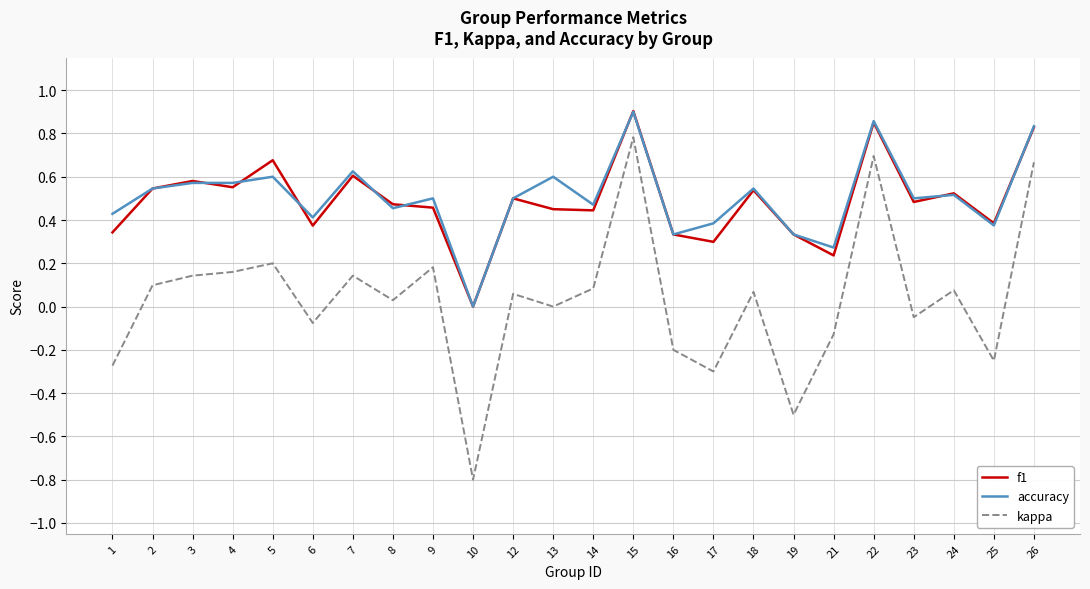

True or false: accuracy has more than 2 interior local peaks.

True